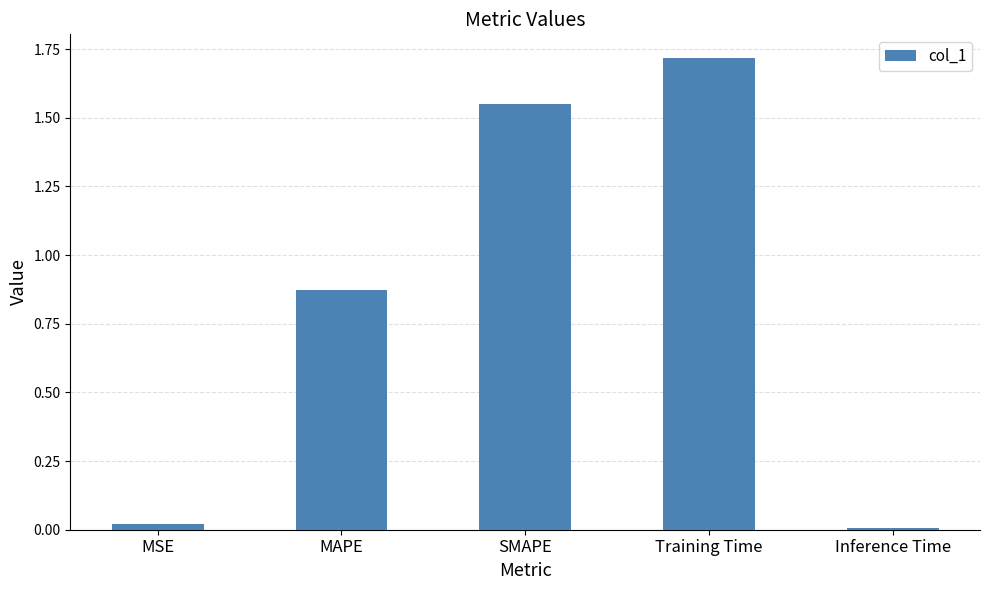

What position from the left is Training Time?

4